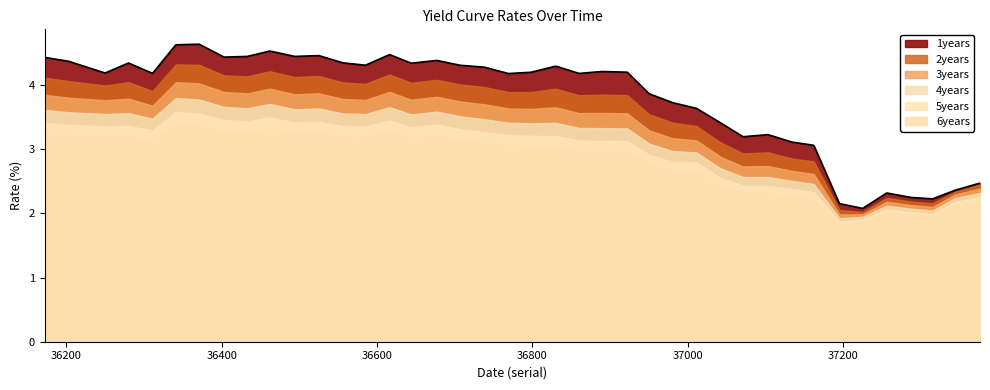

What is the difference between the maximum and minimum values in the 4years series?

1.9